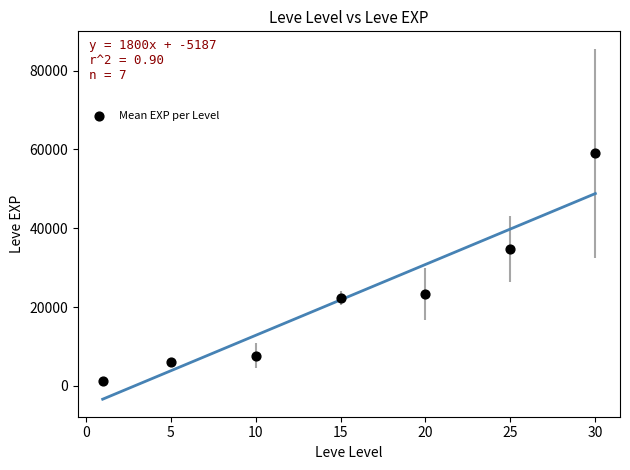

What Y value in the scatter plot is closest to 30166?

34666.7